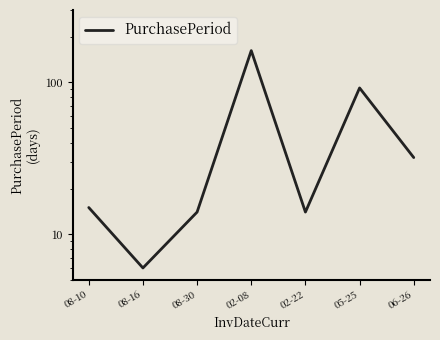

Is it true that the value at 05-25 is 92?

True